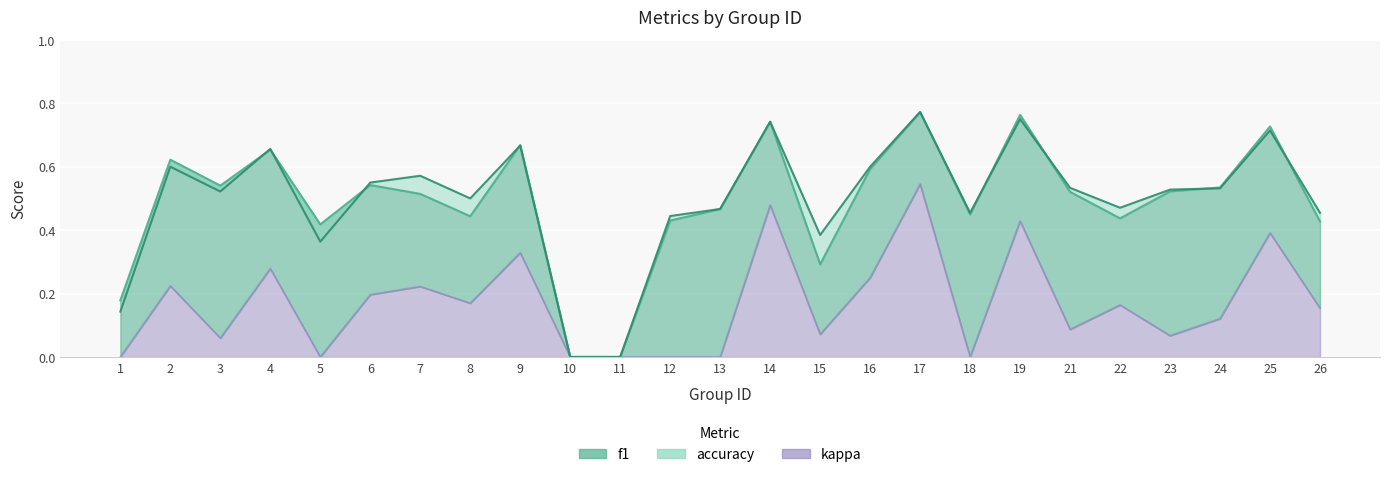

Where is f1 nearest to the value 0?

10